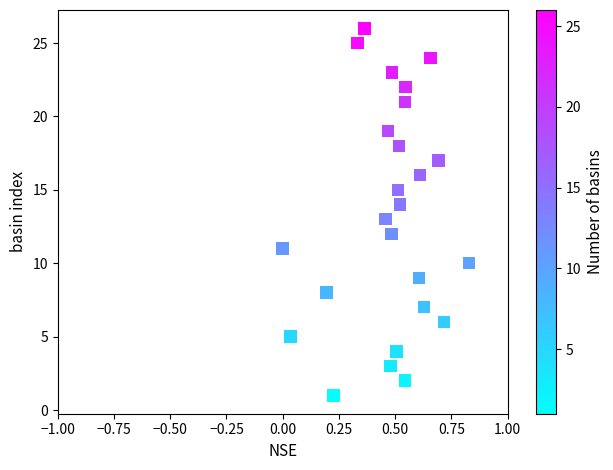

What is the range of Y values (max minus min)?

25